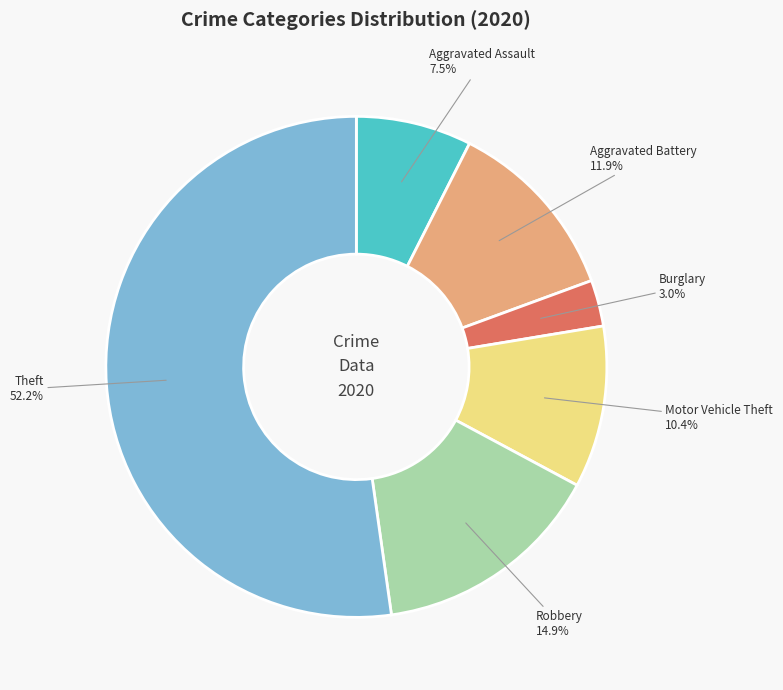

Which slice is the smallest?

Burglary